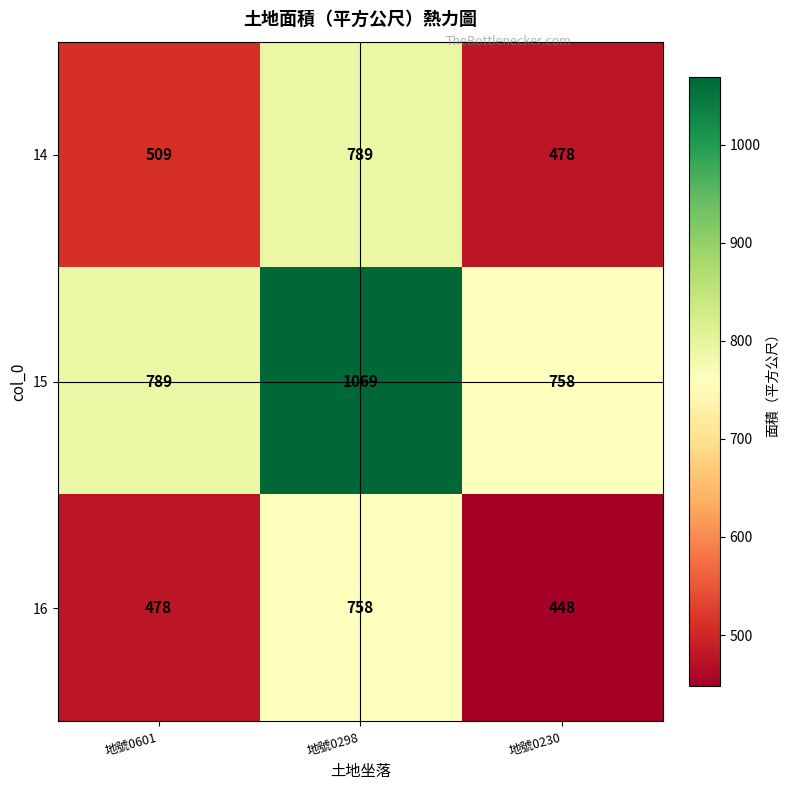

What is the difference between the maximum and minimum values in the 16 series?

310